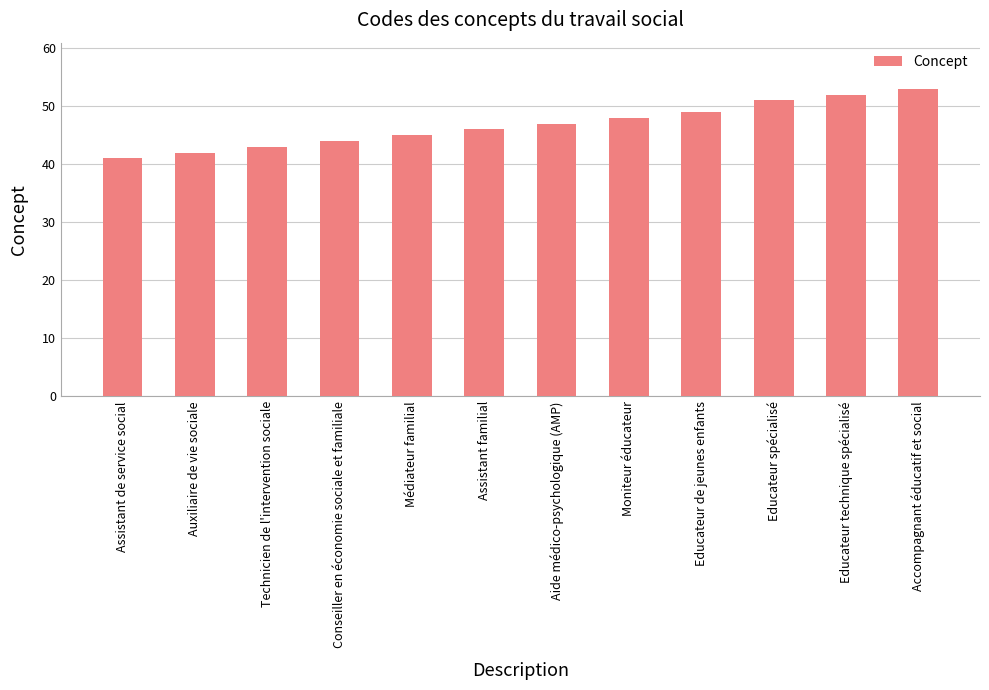

What is the label of the 7th bar from the left?

Aide médico-psychologique (AMP)